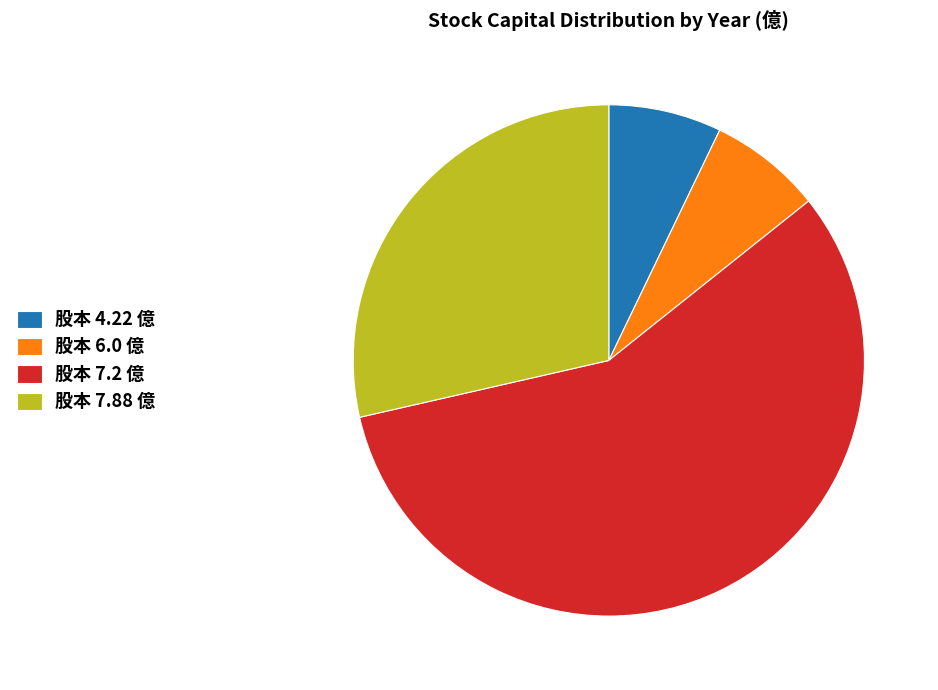

How many slices are in this pie chart?

4